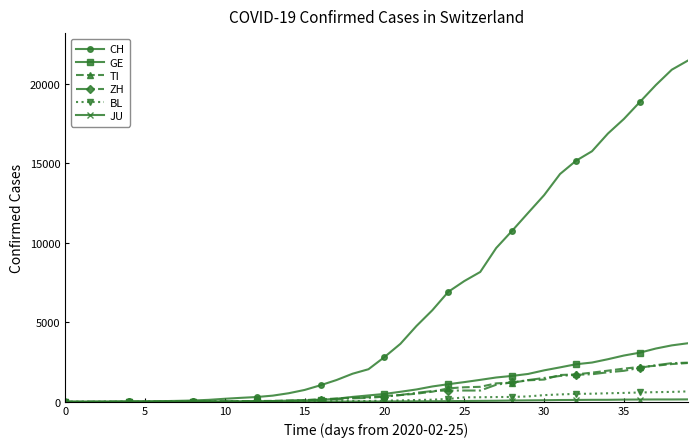

Which series has the largest range (max minus min)?

CH